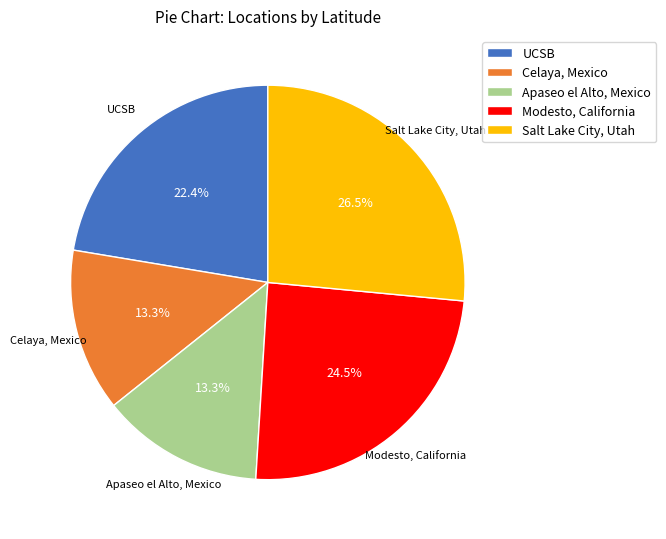

To the nearest percent, what is the difference between the Celaya, Mexico and Modesto, California slice percentages?

11%